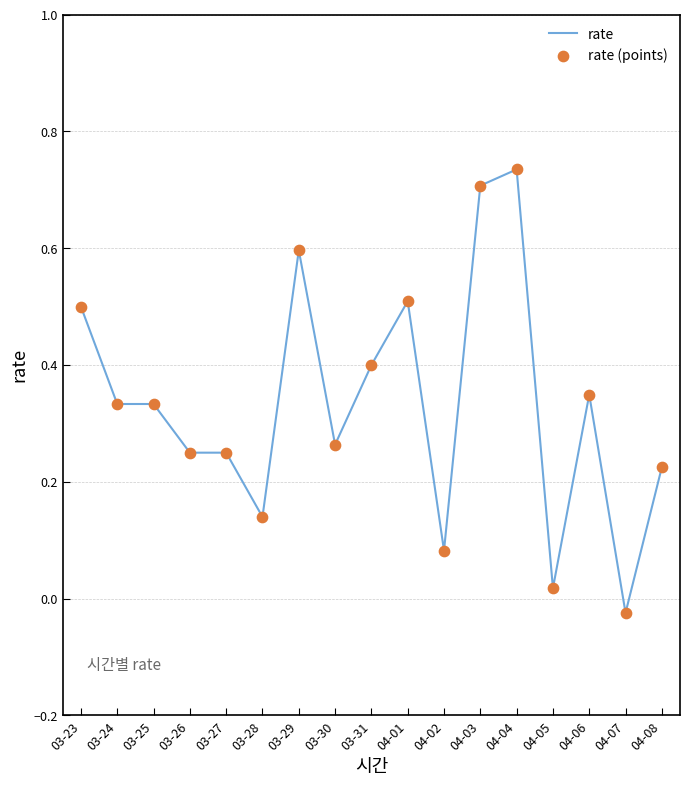

Which has a higher value, 04-07 or 03-27?

03-27